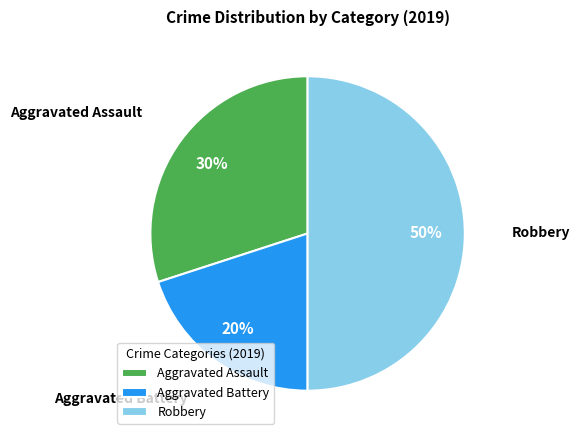

Approximately how many times larger is the value at Robbery compared to Aggravated Battery?

2.5